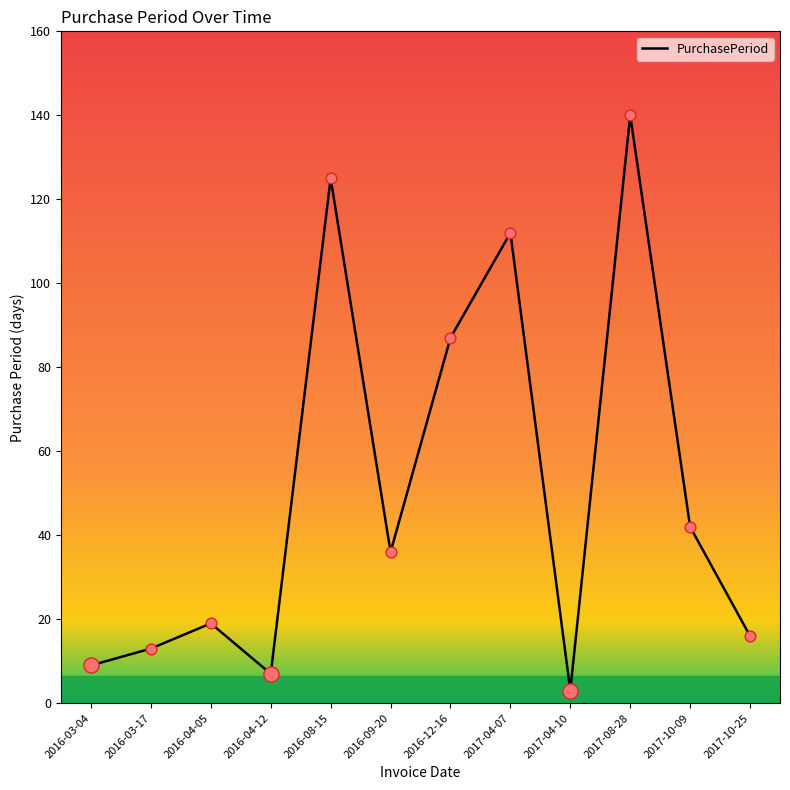

Between 2016-04-05 and 2017-08-28, which is larger?

2017-08-28